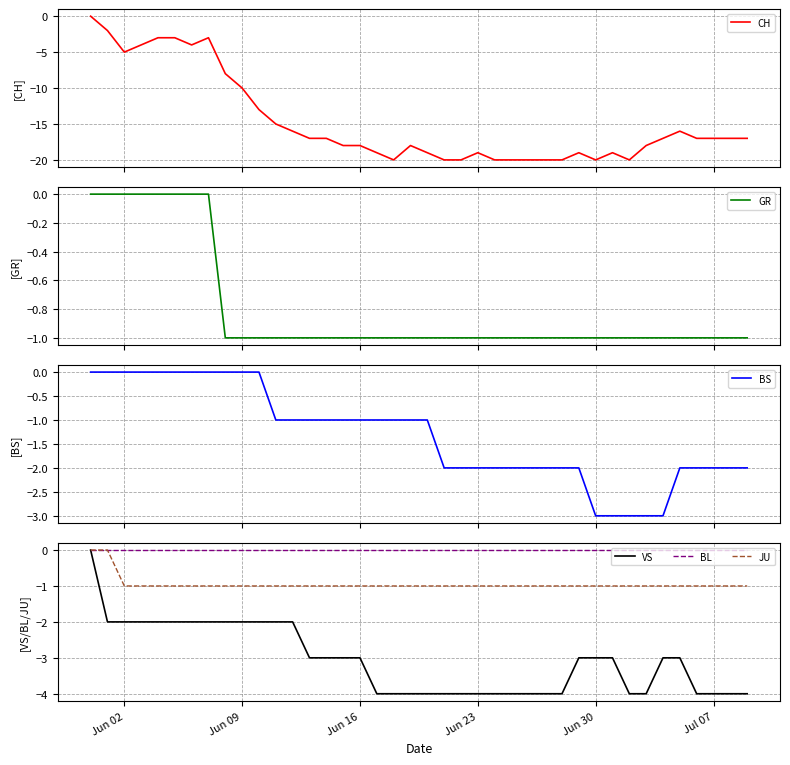

What is the minimum value for CH?

-20